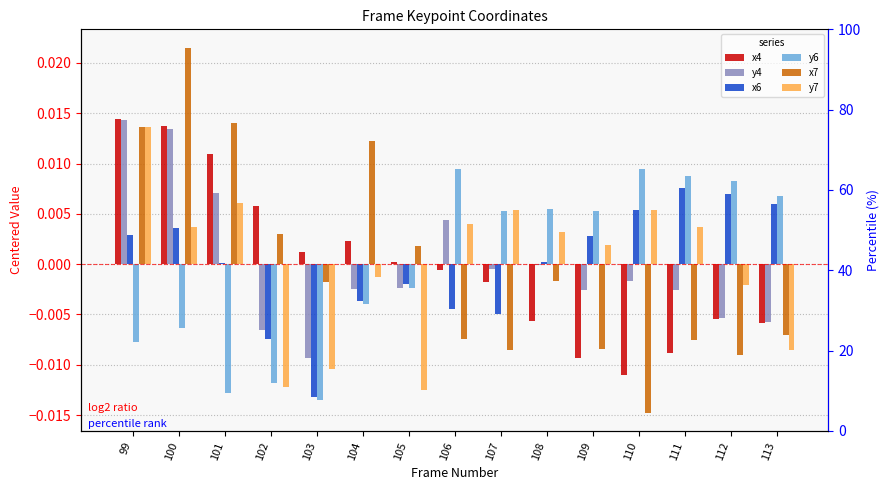

The x6 series shows -0.0 at 105. True or false?

False